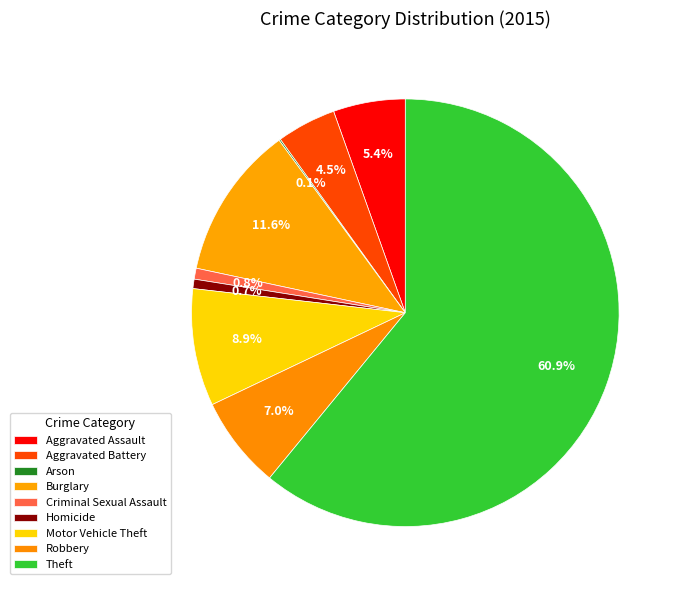

True or false: Theft accounts for 61% of the total.

True